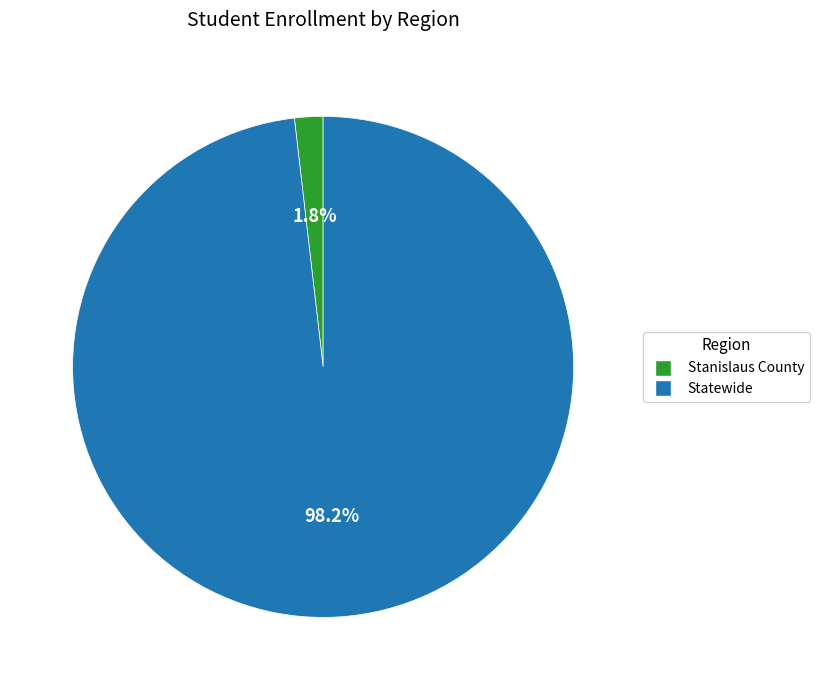

To the nearest percent, what is the difference between the largest and smallest slice percentages?

96%